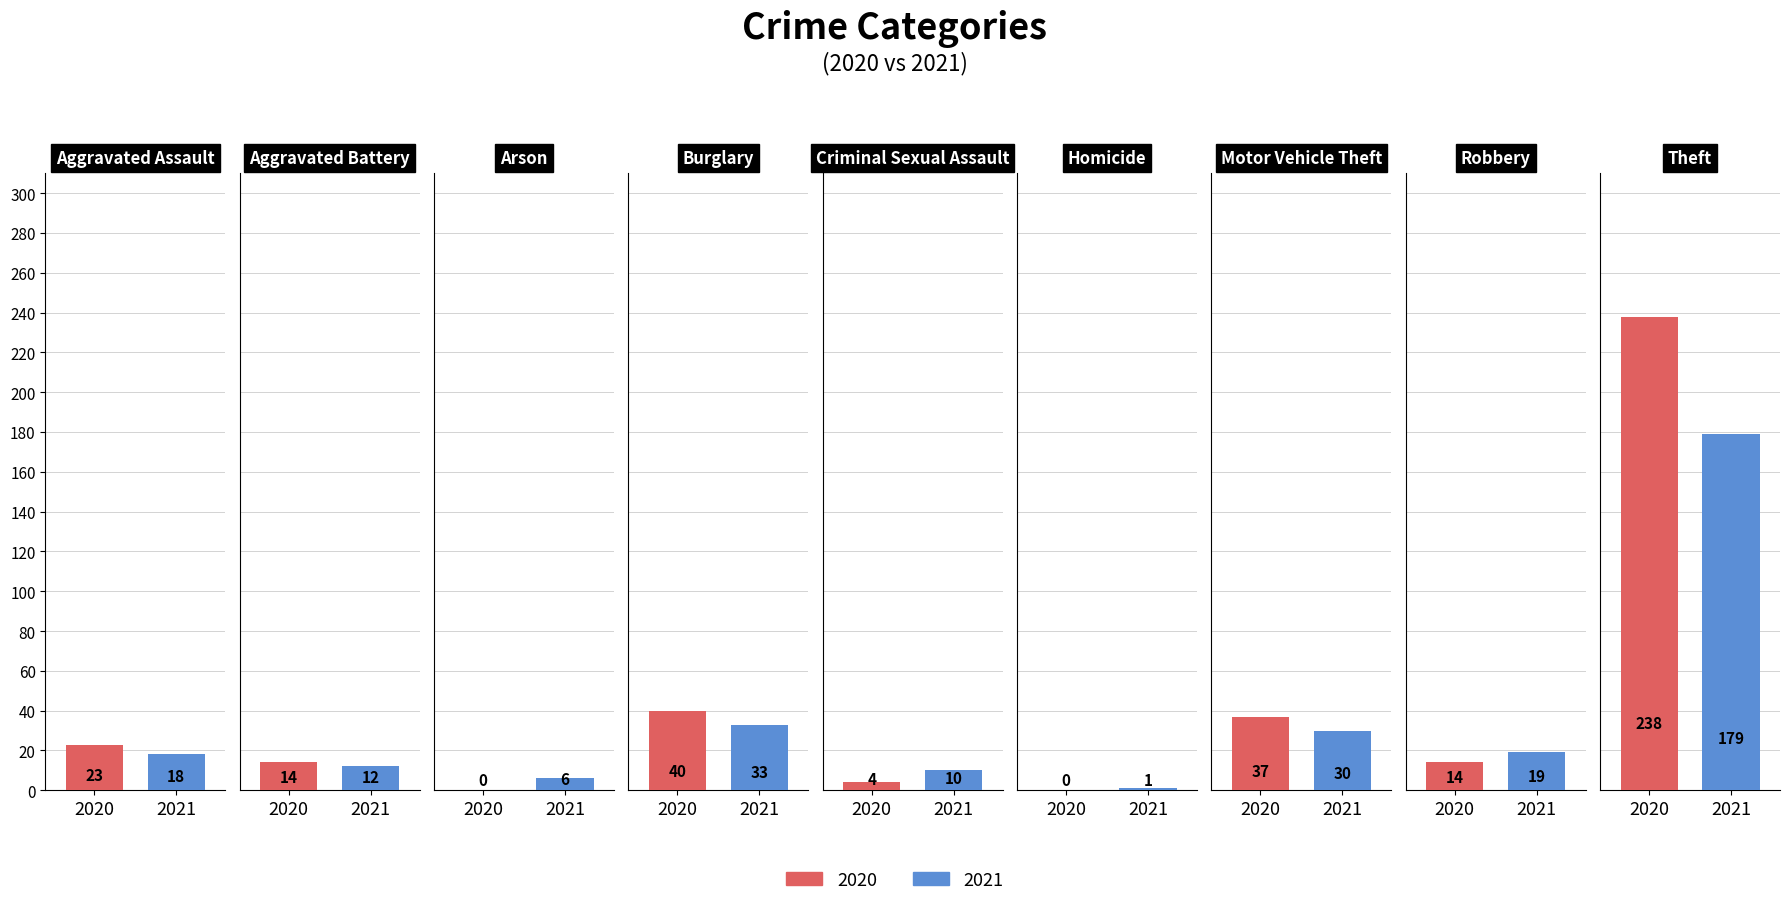

Reading left to right, transcribe all the data shown in this chart.

2020: 23	14	0	40	4	0	37	14	238
2021: 18	12	6	33	10	1	30	19	179